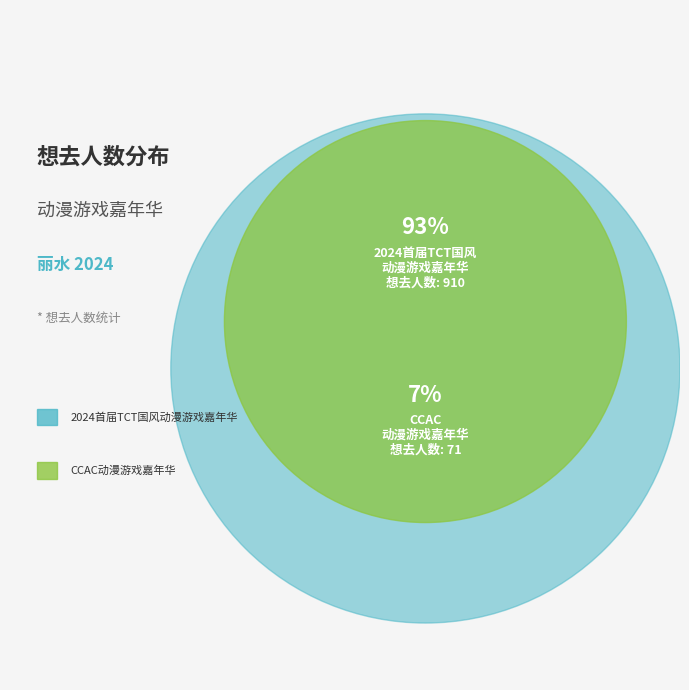

Rank the categories by value from highest to lowest.

丽水·2024首届TCT国风动漫游戏嘉年华, 丽水·CCAC动漫游戏嘉年华